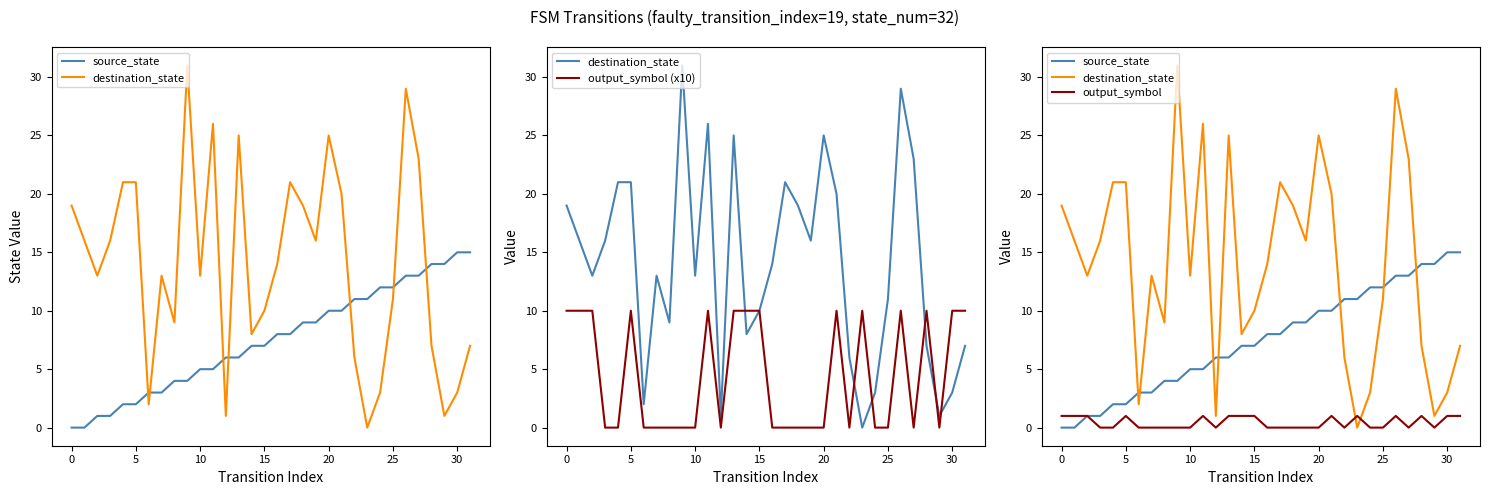

What is the difference between the destination_state values at 21 and 11?

6